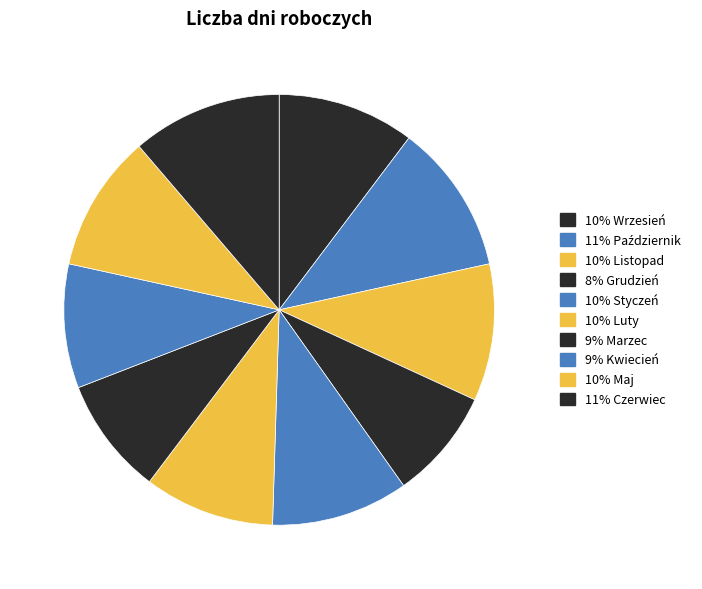

How many segments does this pie chart have?

10